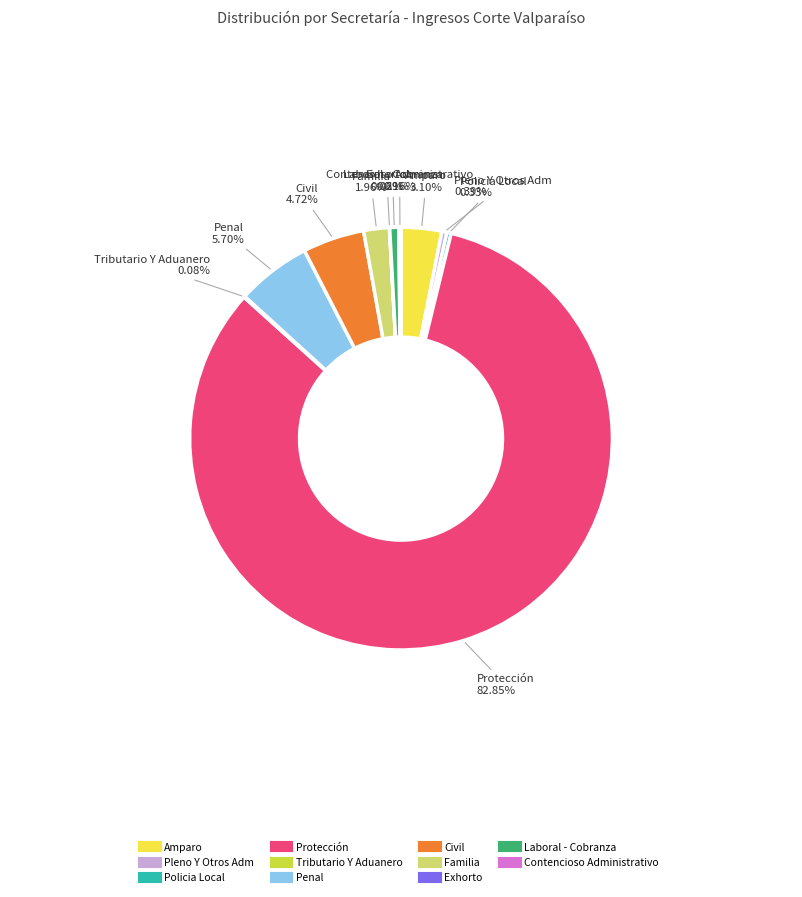

Does Protección account for over 50% of the chart?

Yes